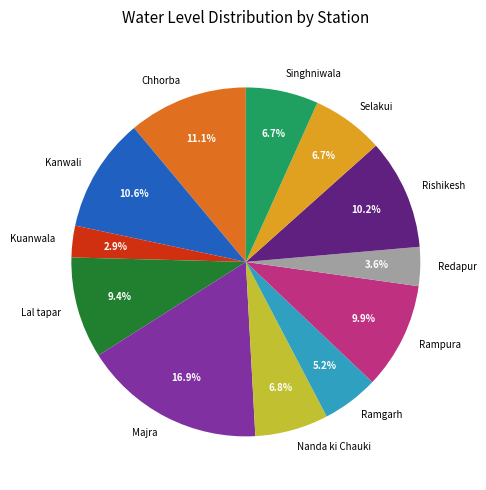

Which has a higher value, Lal tapar or Nanda ki Chauki?

Lal tapar